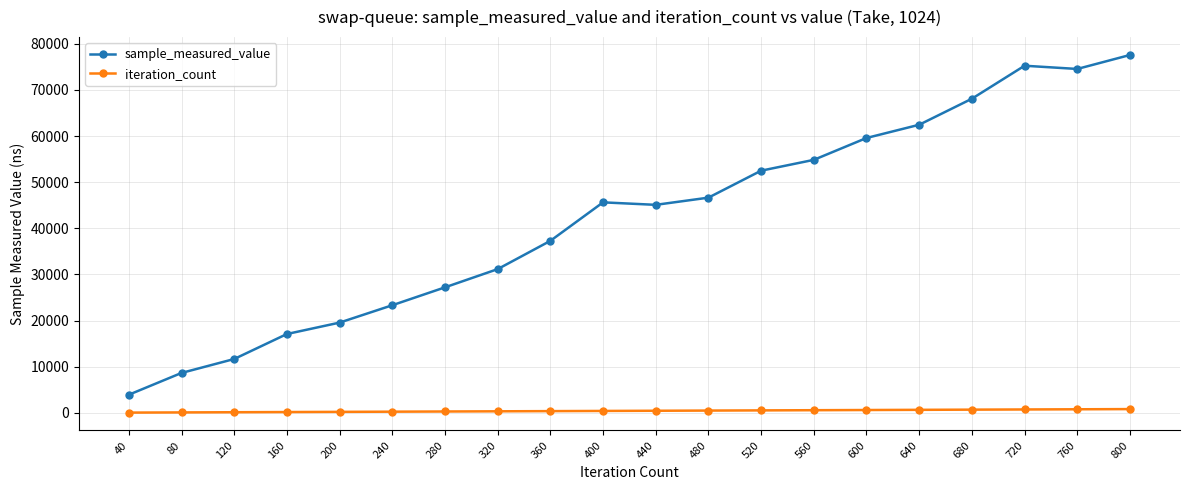

Rank the series at 240 from lowest to highest value.

iteration_count, sample_measured_value